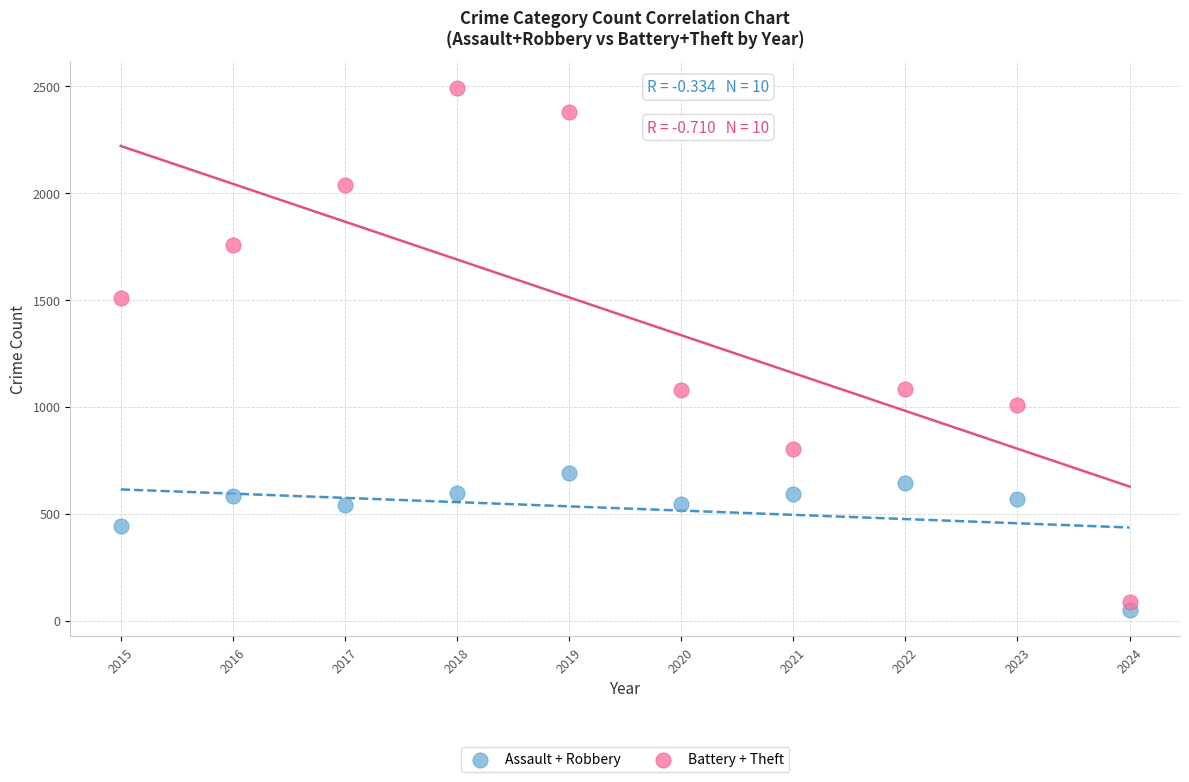

In the Assault + Robbery series, what Y value is closest to 368?

441